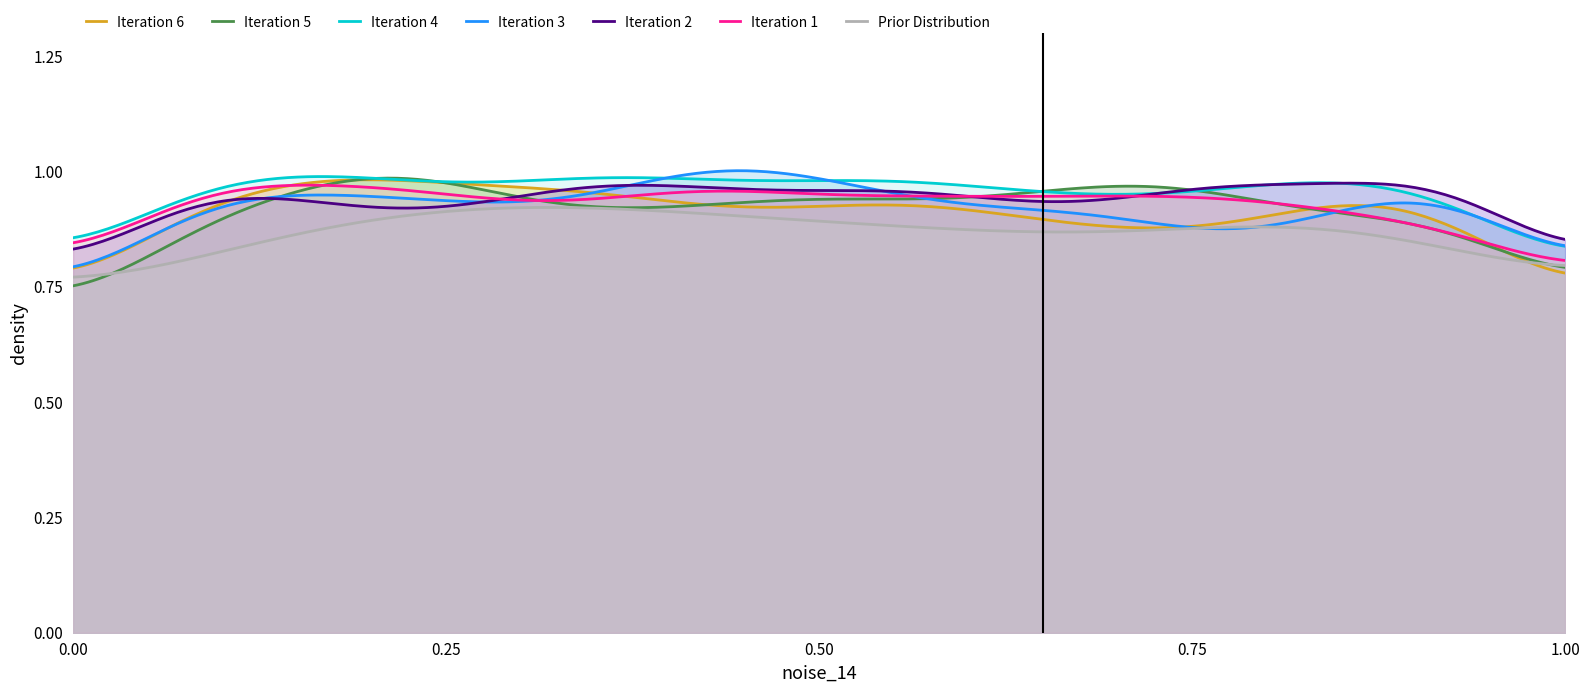

How many categories are shown in the chart?

300